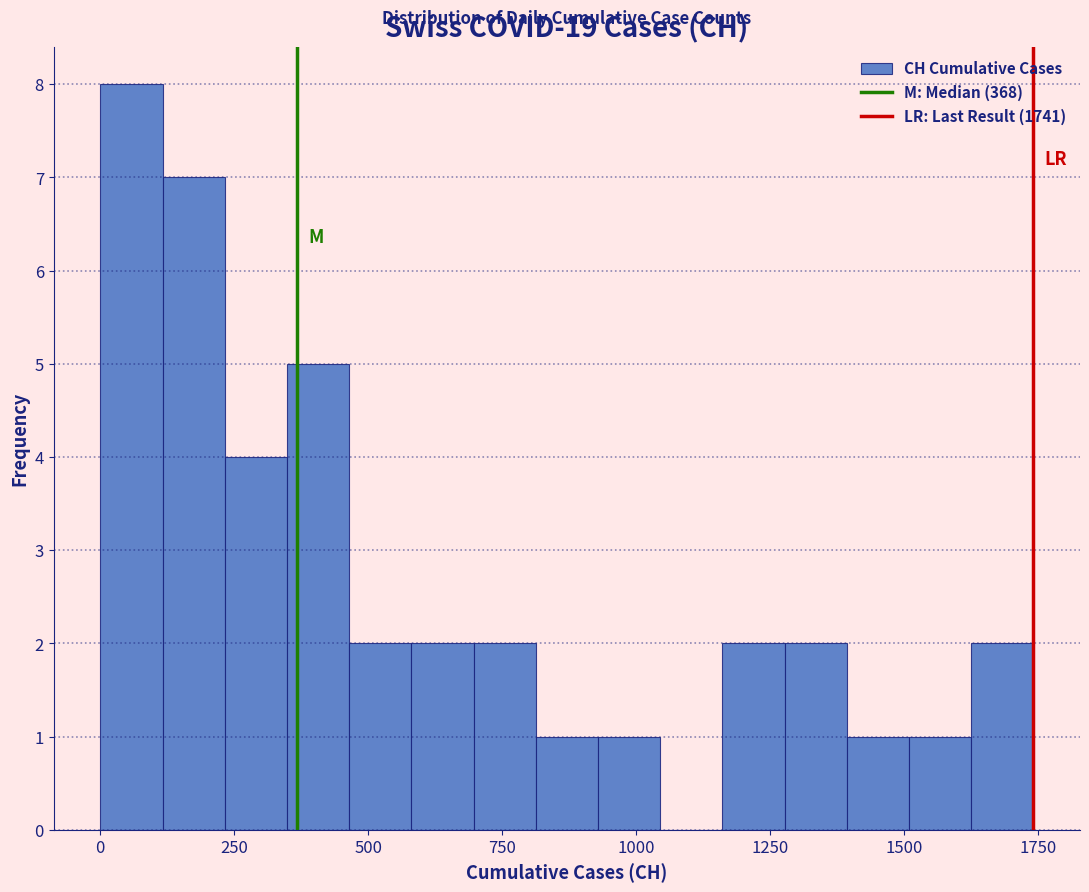

Read against the x-axis, roughly where is the centre of the tallest bar?

50